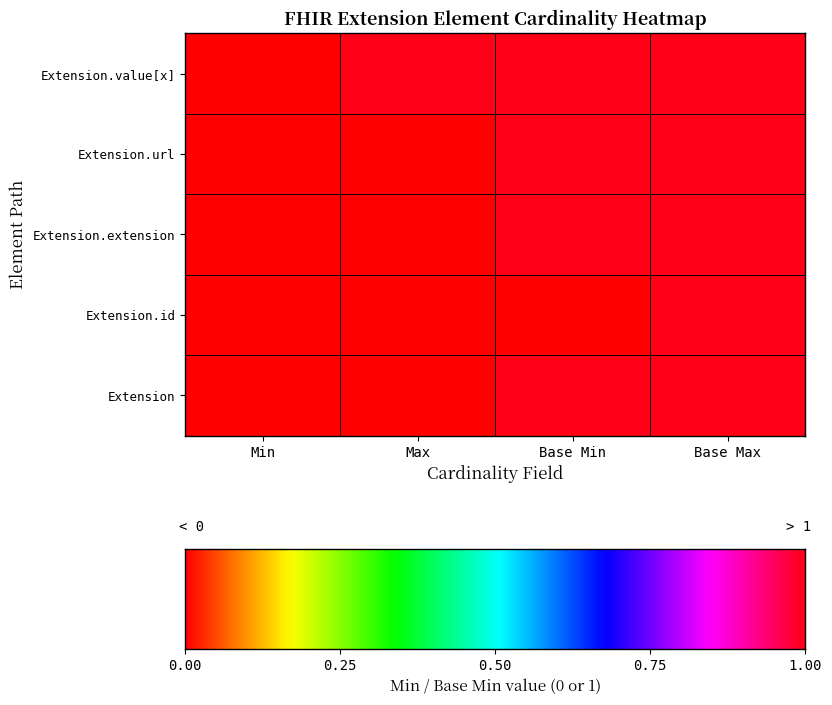

How many values in the Extension.value[x] series are below 1?

1